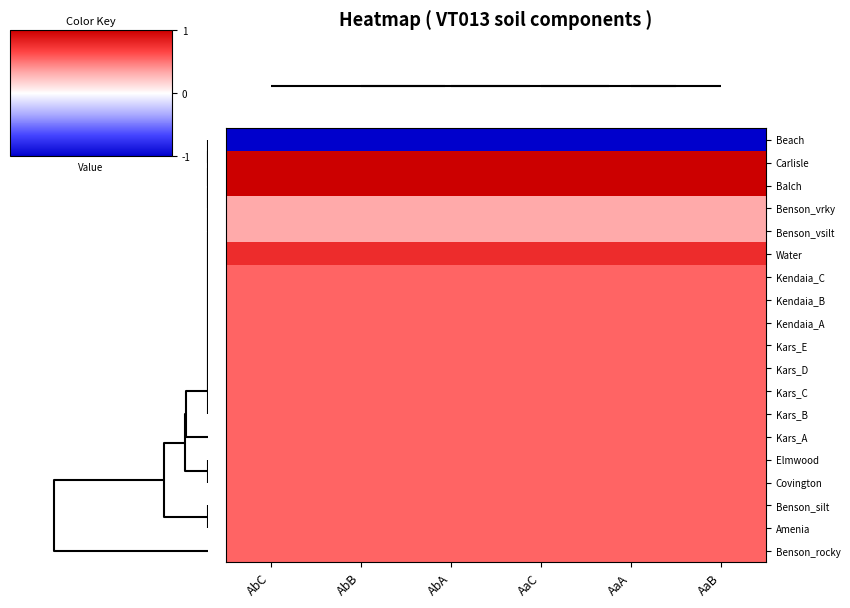

At which category does the chart reach its minimum across all series?

AbC